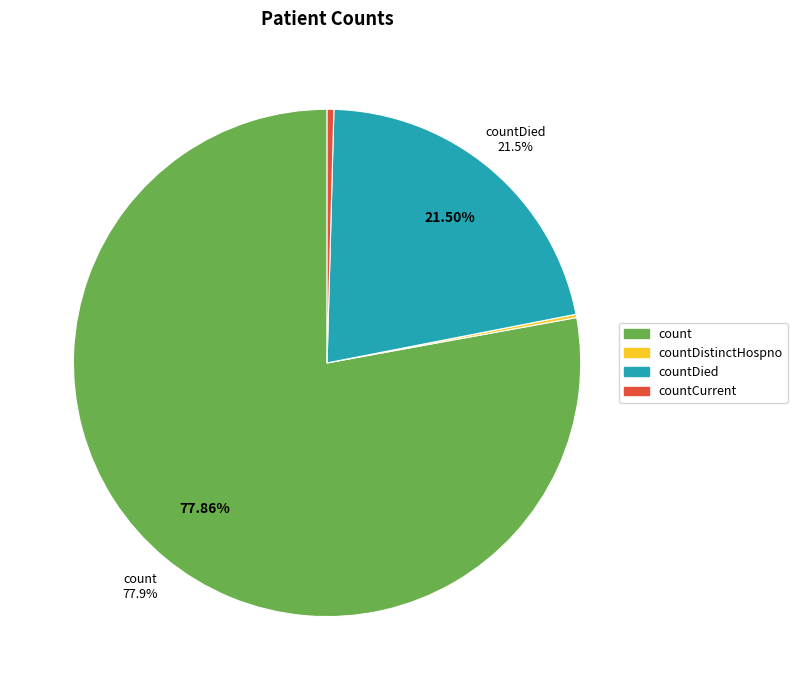

To the nearest percent, what is the average slice percentage?

25%